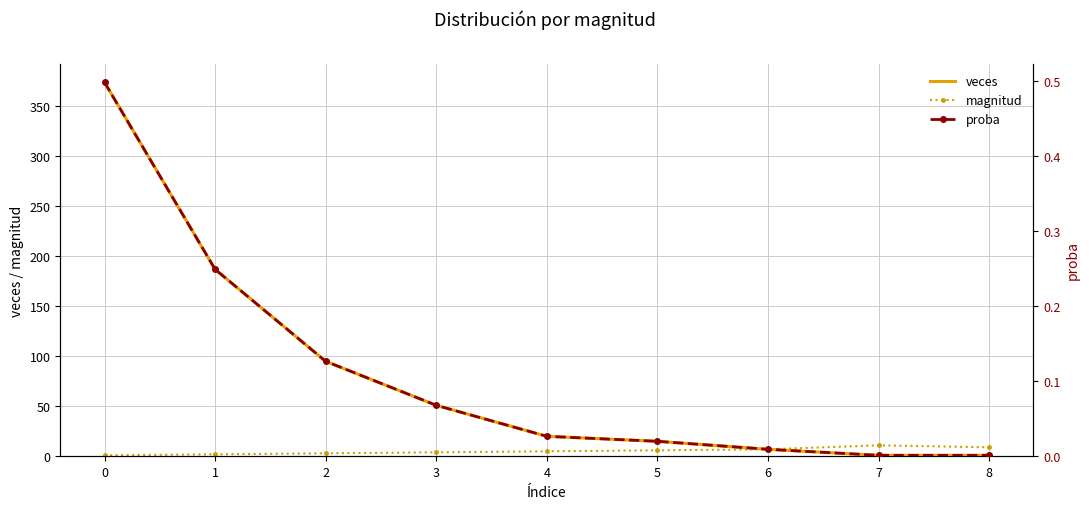

Reading left to right, what are all the values shown in this chart?

veces: 374.0	187.0	95.0	51.0	20.0	15.0	7.0	1.0	1.0
magnitud: 1.0	2.0	3.0	4.0	5.0	6.0	7.0	11.0	9.0
proba: 0.5	0.2	0.1	0.1	0.0	0.0	0.0	0.0	0.0